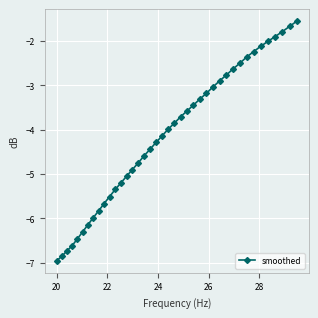

True or false: there are more than 2 points higher than both neighbors.

False